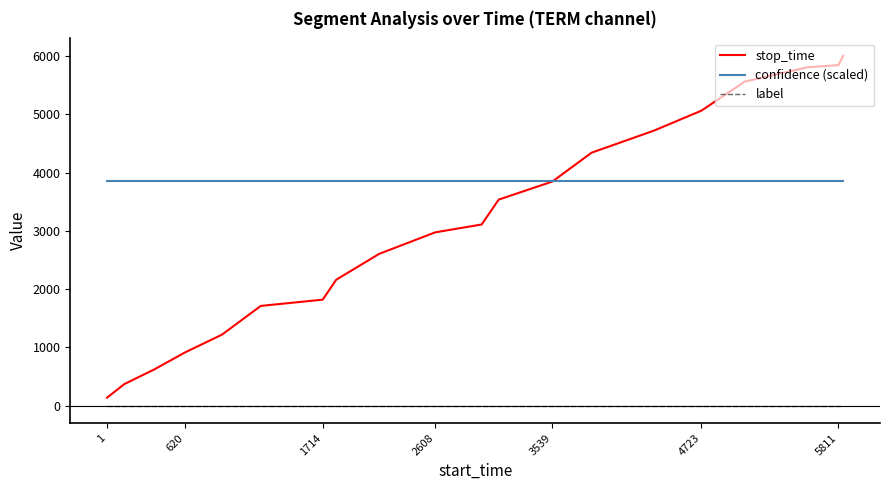

Does the chart display data point markers on the line(s)?

No